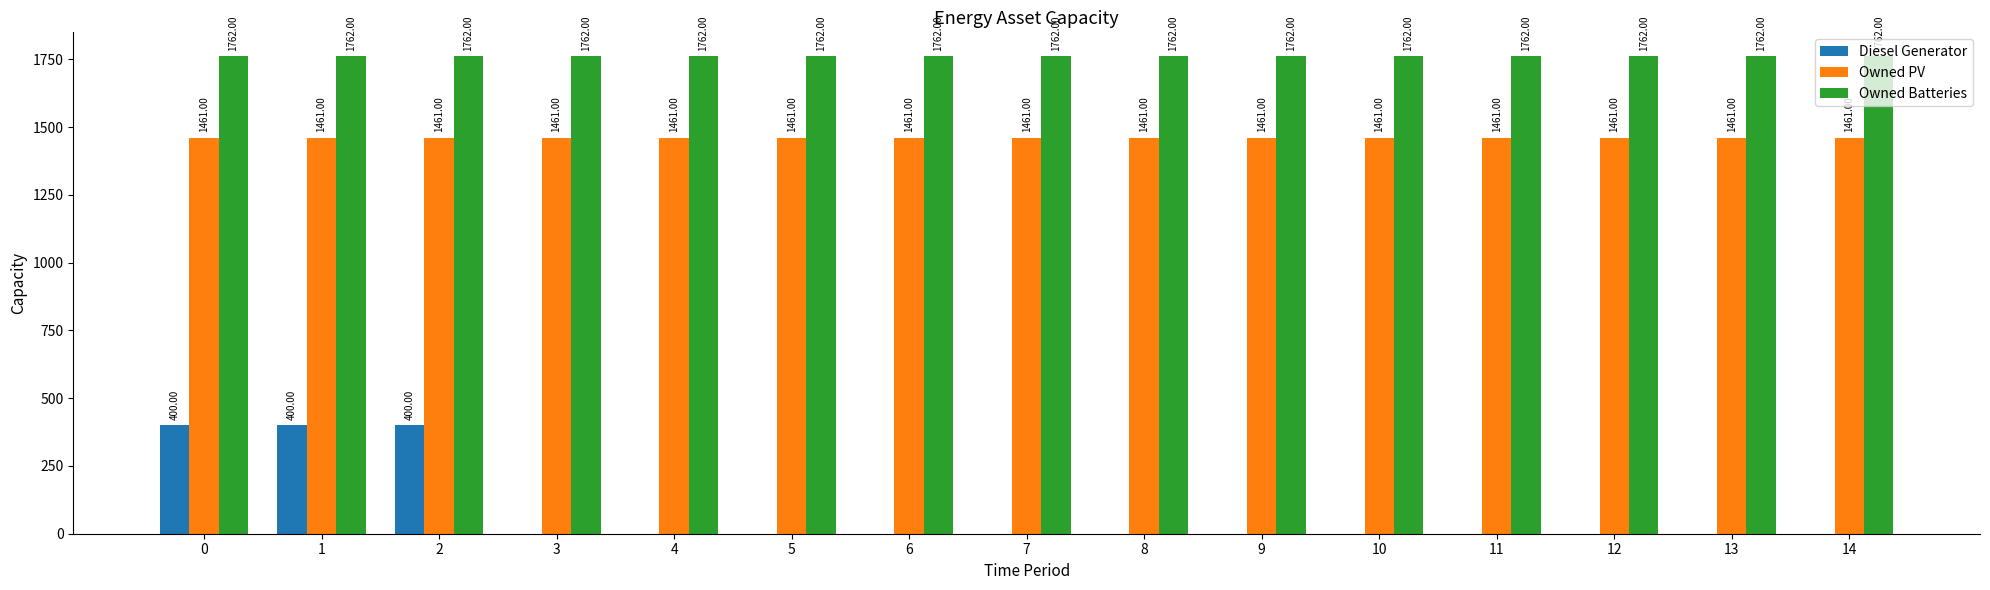

True or false: Owned PV has a value of 1461 at 1.

True